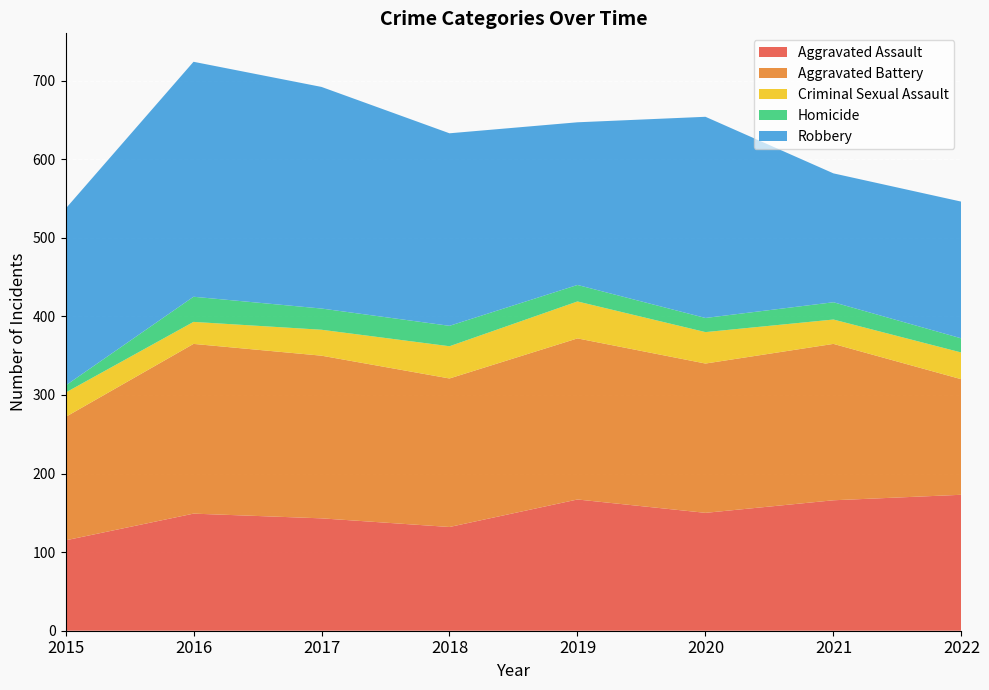

Reading left to right, transcribe all the data shown in this chart.

Aggravated Assault: 115	149	143	132	167	150	166	173
Aggravated Battery: 157	216	207	189	205	190	199	147
Criminal Sexual Assault: 31	28	33	41	47	40	31	34
Homicide: 9	32	27	26	21	18	22	18
Robbery: 225	299	282	245	207	256	164	174